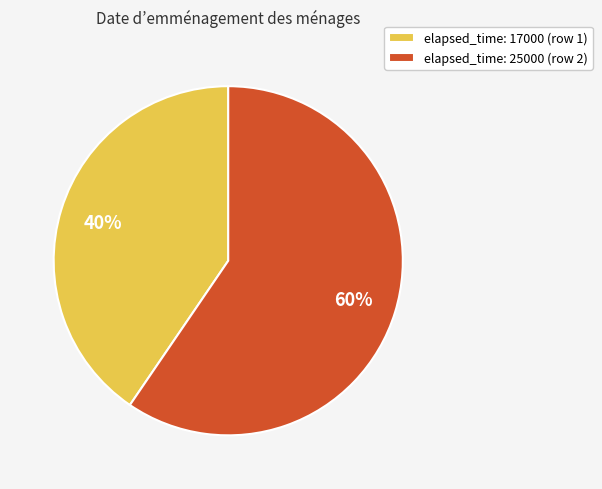

Which slice is the smallest?

elapsed_time: 17000 (row 1)